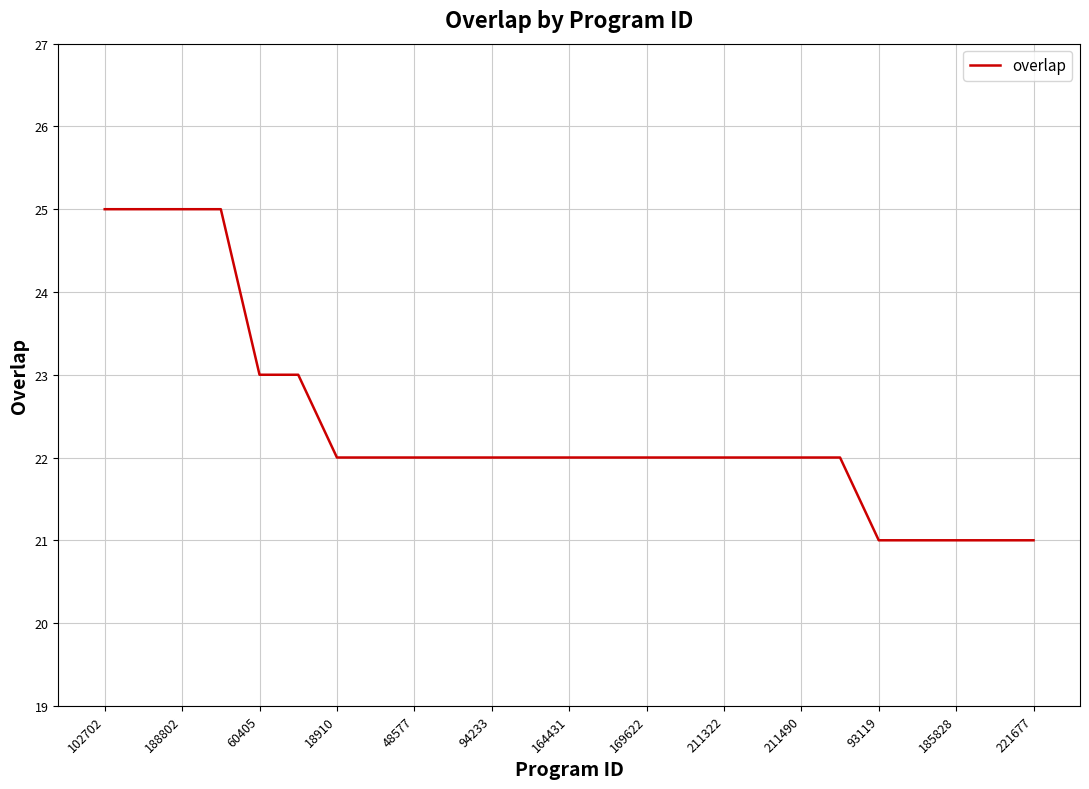

What is the maximum value shown in the chart?

25